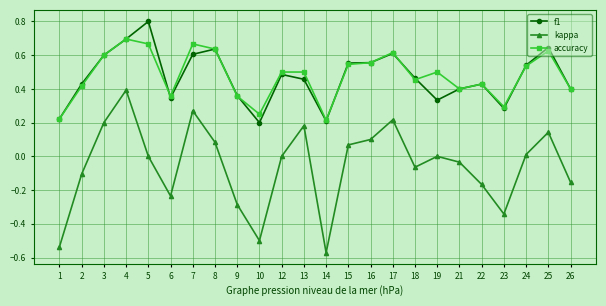

What is the total value across all series at 4?

1.8